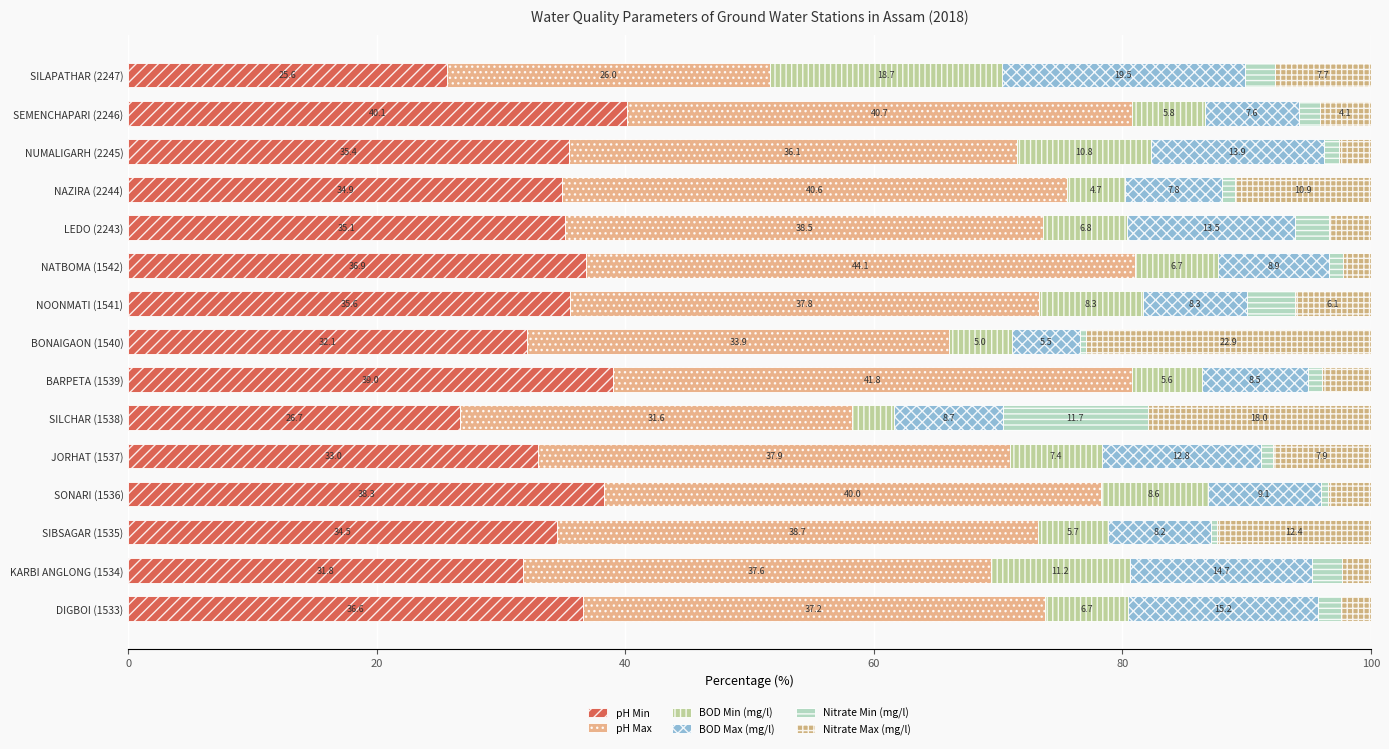

What is the difference between the maximum and minimum values in the BOD Max (mg/l) series?

14.0